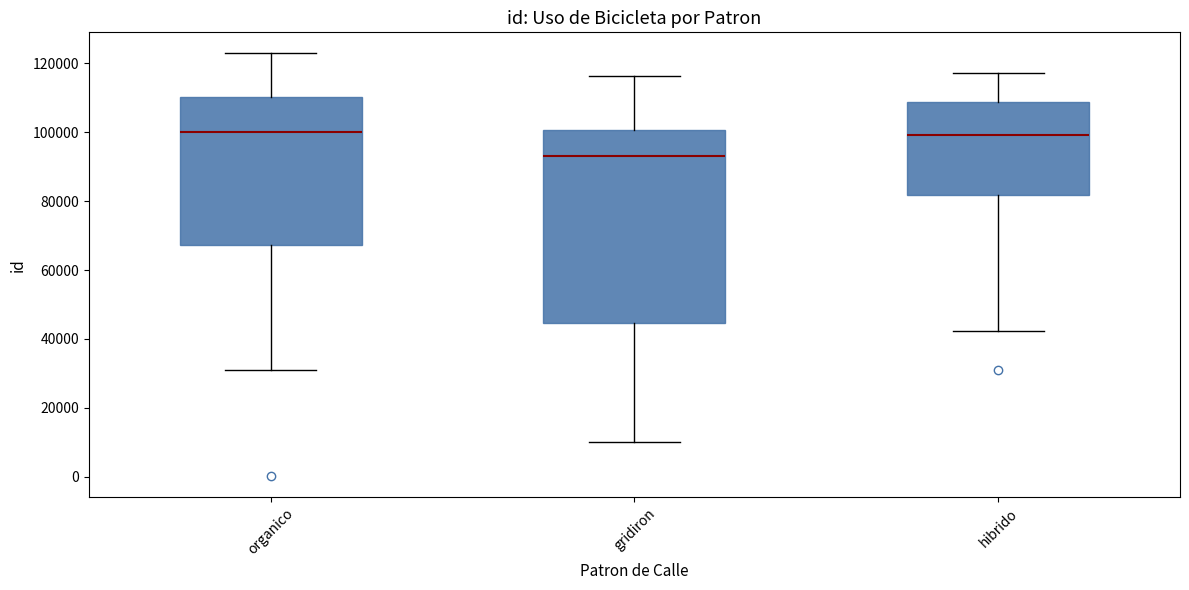

Comparing the boxes themselves (not the whiskers), which one is the tallest?

gridiron